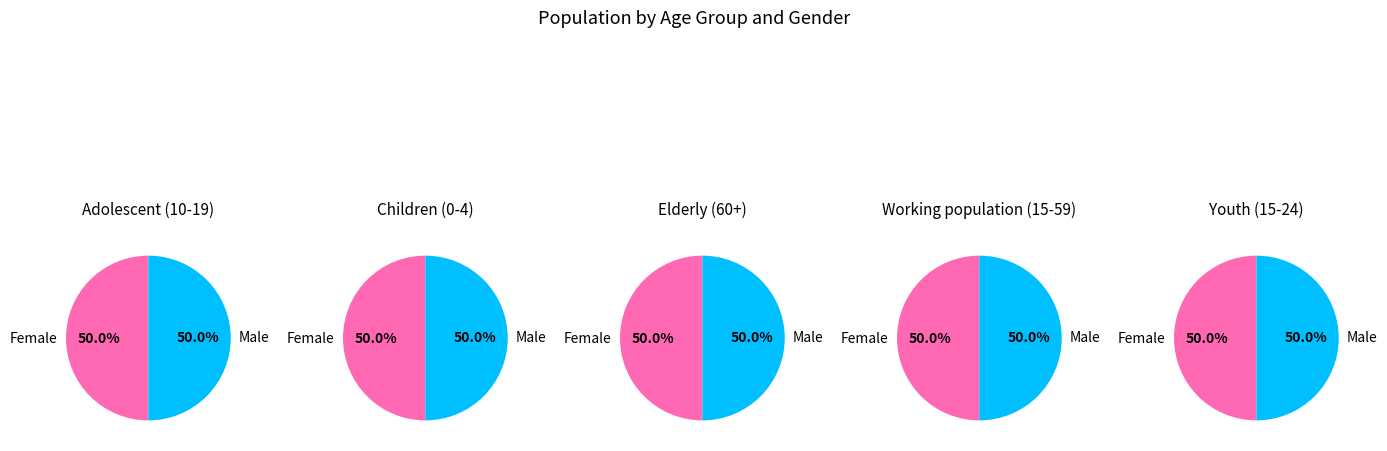

How many segments does this pie chart have?

2